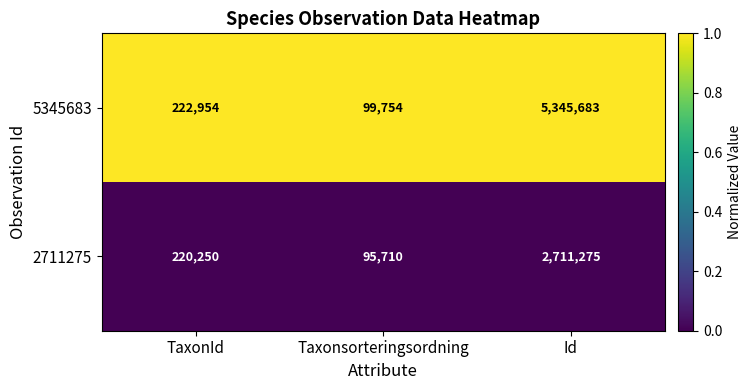

How many categories are shown in the chart?

3